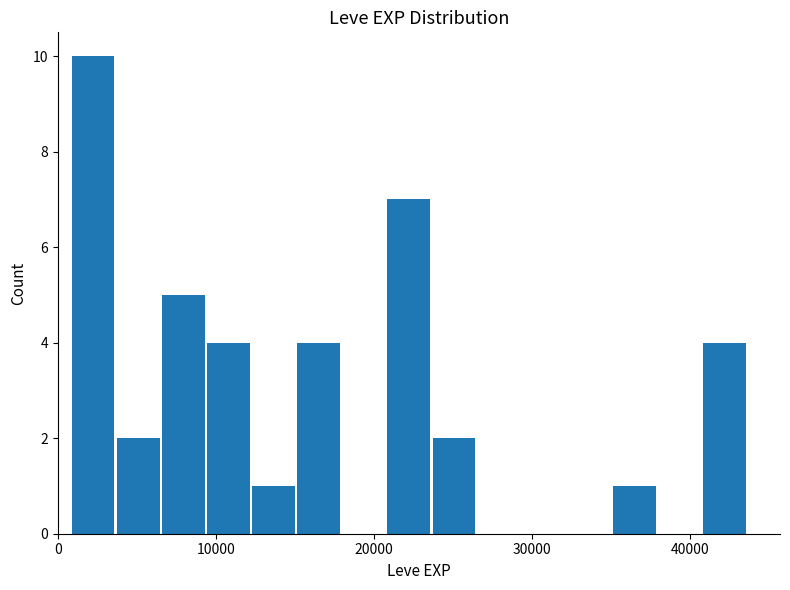

Around what value on the x-axis is the tallest bar? Give the approximate position of its centre, as read against the axis.

2000